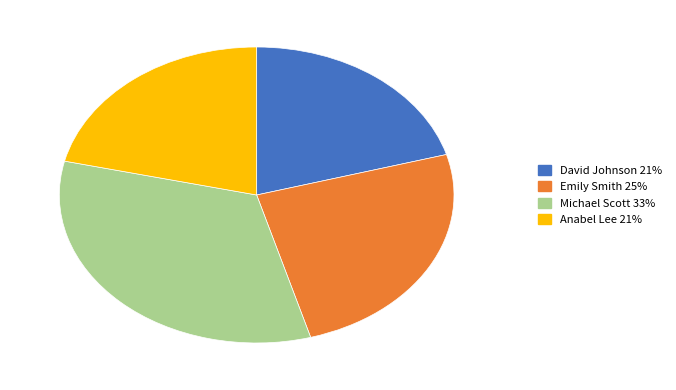

What is the smallest slice in the pie chart?

David Johnson